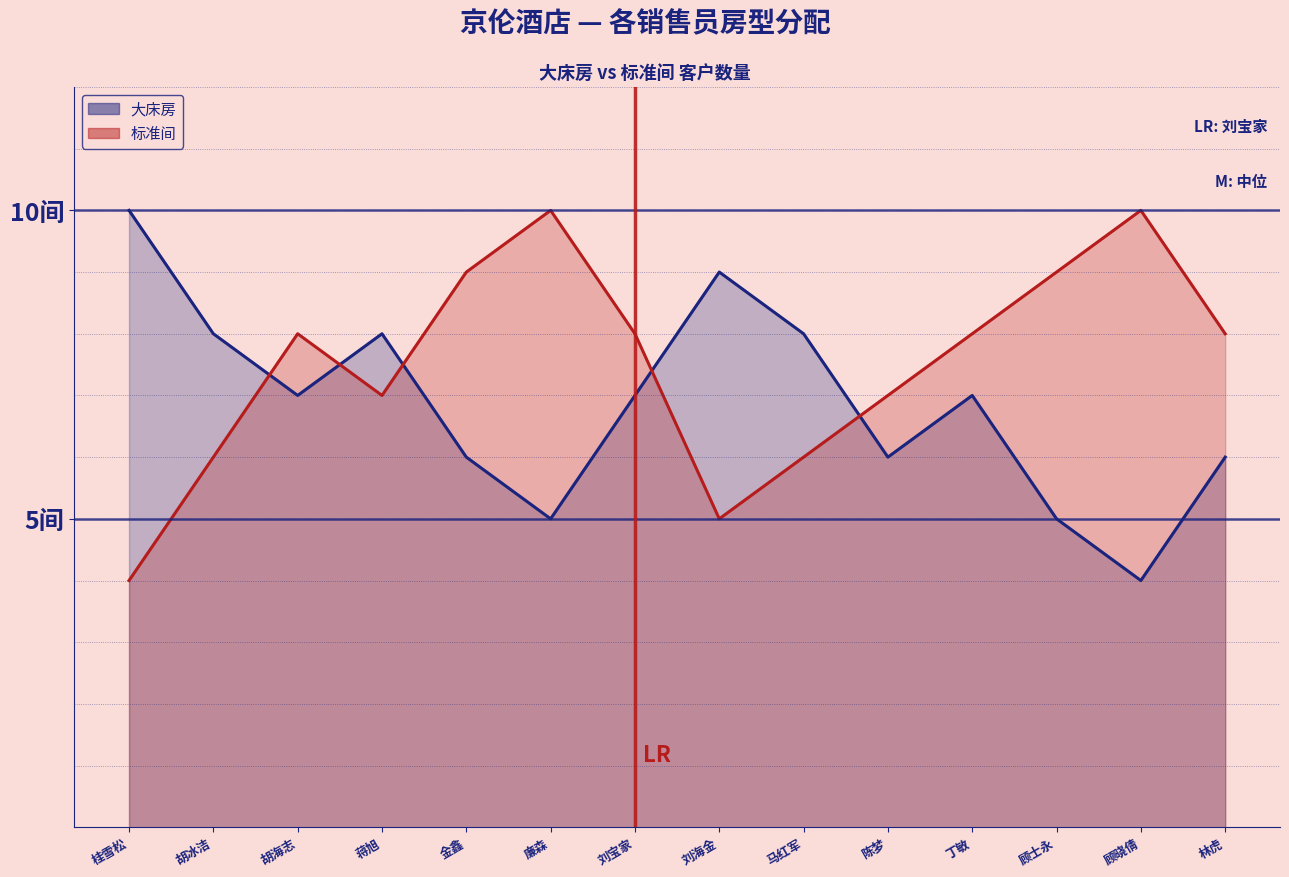

At which label does 大床房 reach its minimum?

顾晓倩